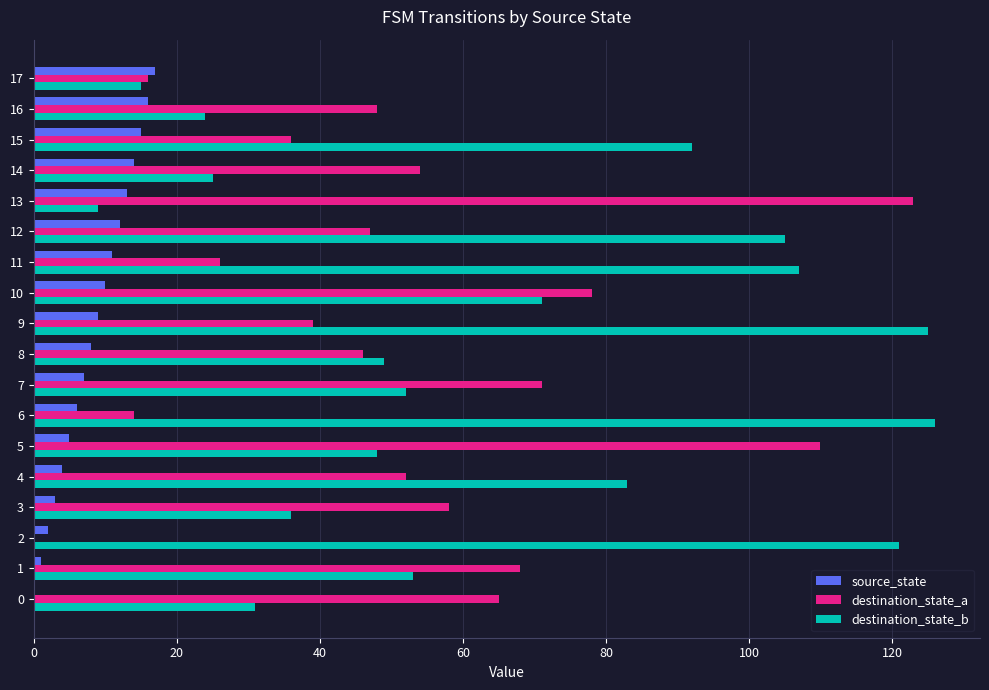

Is the value of destination_state_b at 4 greater than the value of destination_state_a at 2?

Yes